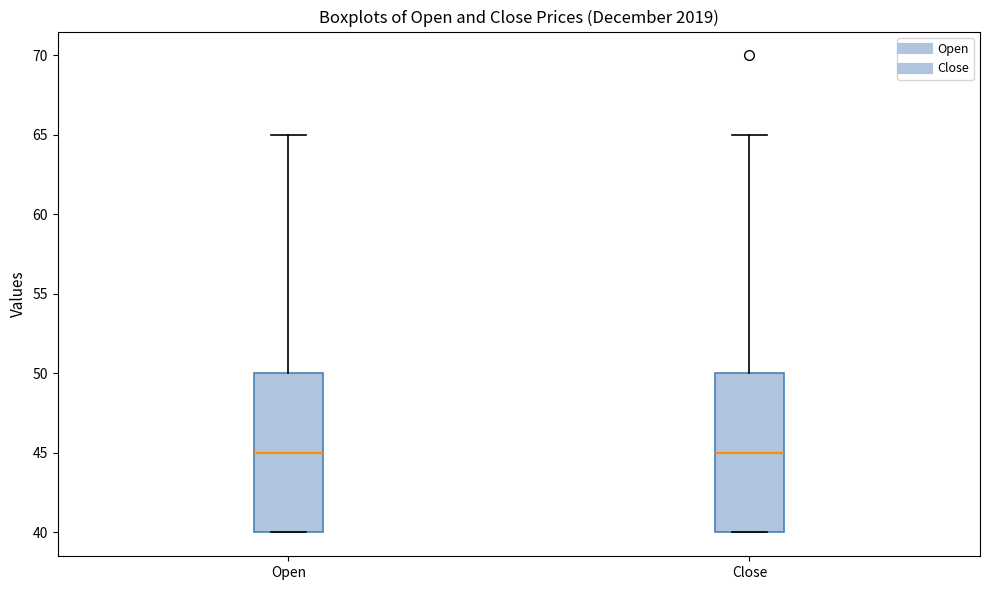

Reading left to right, read every box against the y-axis: the position of its median line, the range the box covers, and the ends of its whiskers. The values are not printed on the chart, so give them approximately, as read against the axis.

Open: median 45, box 40 to 50, whiskers 40 to 65
Close: median 45, box 40 to 50, whiskers 40 to 65